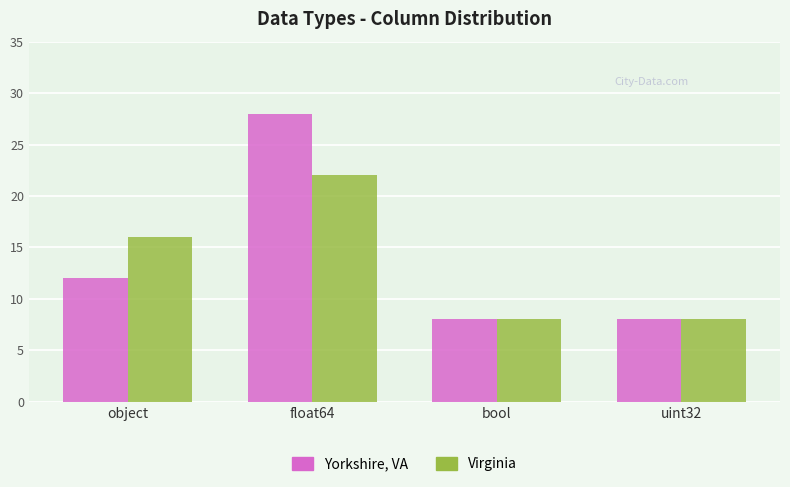

At how many categories does at least one series exceed 19?

1